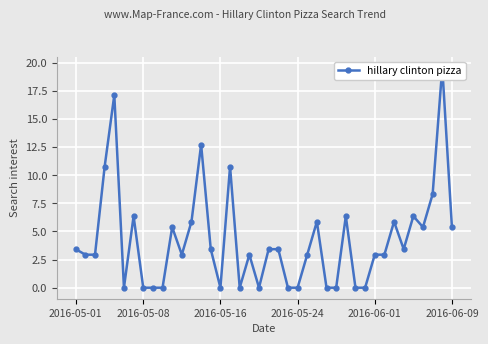

How many lines are shown in the chart?

1